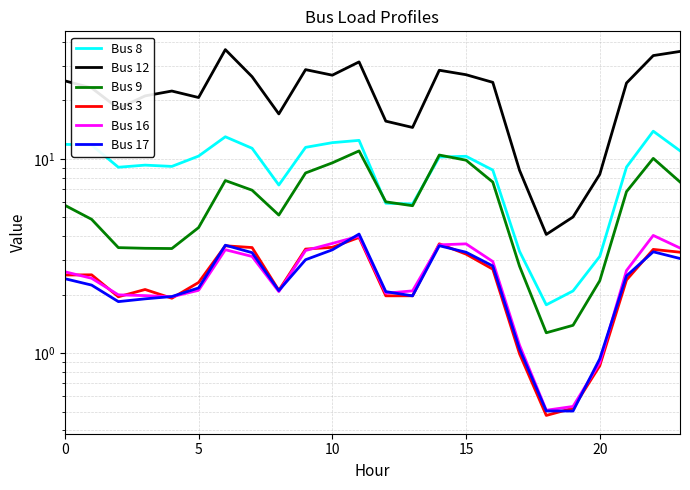

How many data points in Bus 17 are above 2?

16